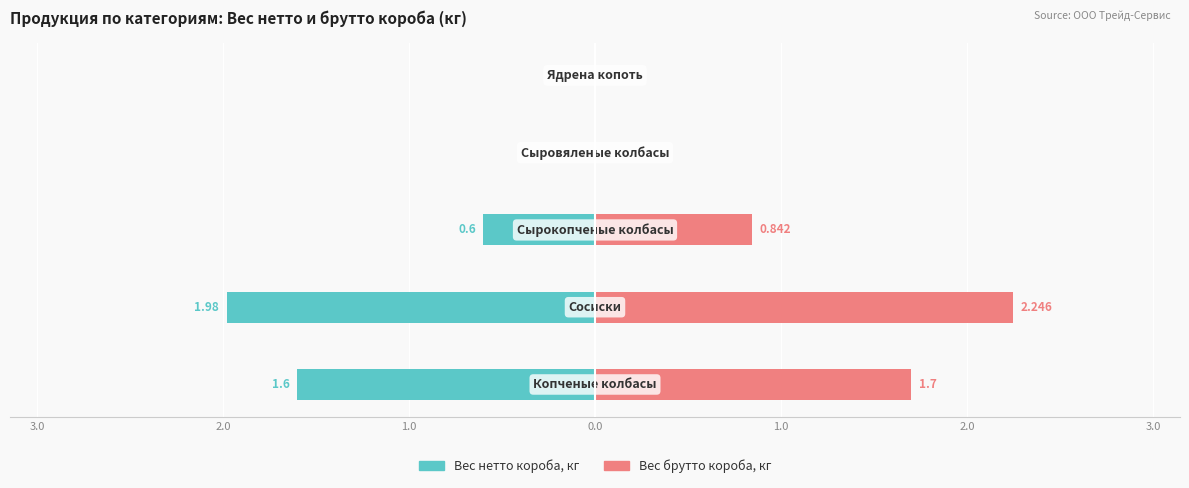

Reading left to right, extract all data points from this chart.

Вес нетто короба, кг: 4.0=-1.6	3.0=-2.0	2.0=-0.6	1.0=0.0	0.0=0.0
Вес брутто короба, кг: 4.0=1.7	3.0=2.2	2.0=0.8	1.0=0.0	0.0=0.0